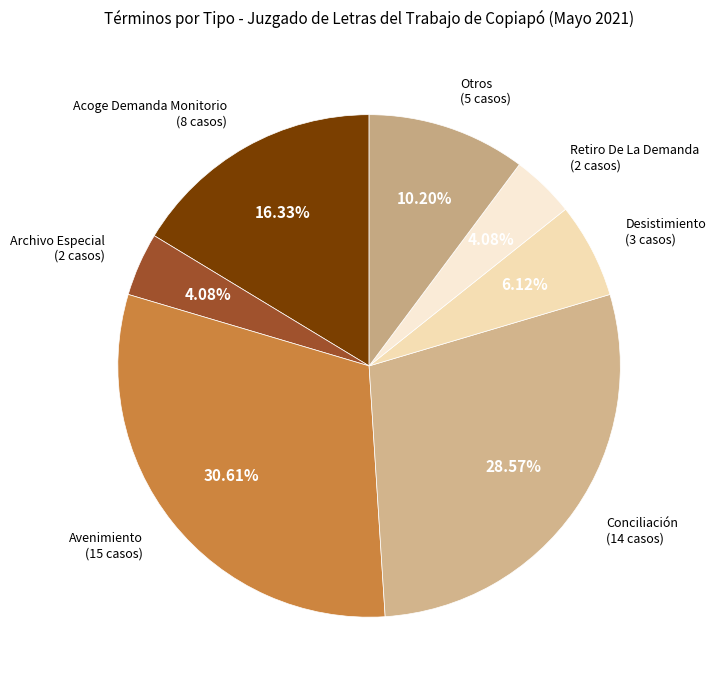

Count the number of slices in the pie.

7